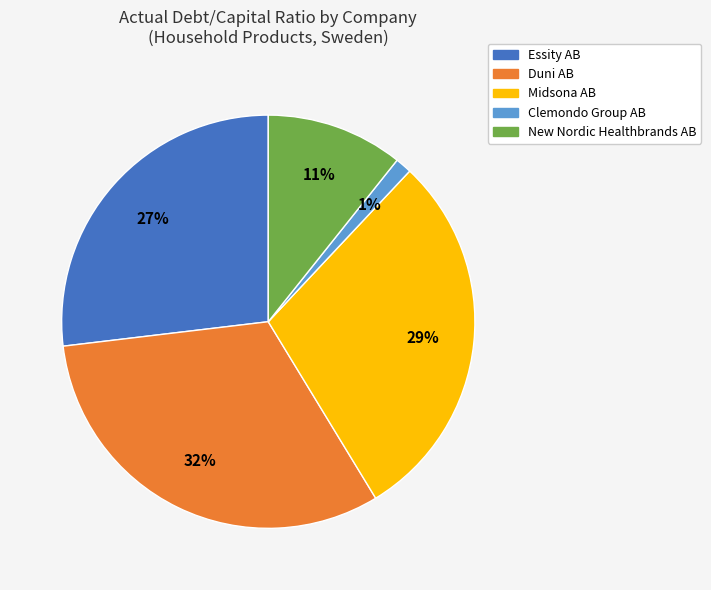

Combined, do Duni AB and Clemondo Group AB account for over 50%?

No